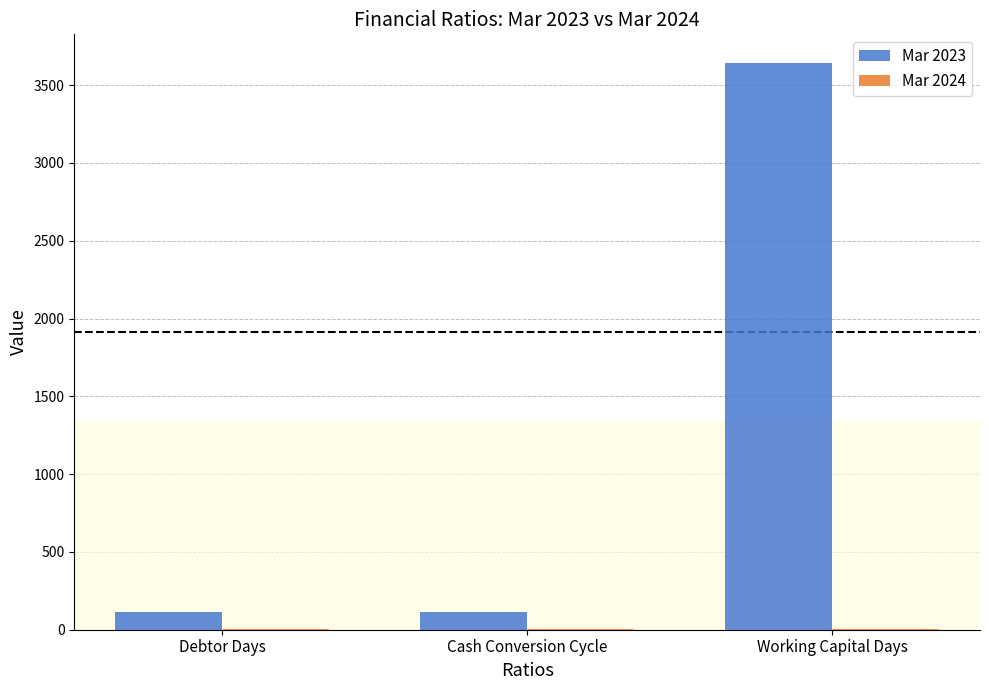

The value of Mar 2023 at Cash Conversion Cycle is 113. True or false?

True